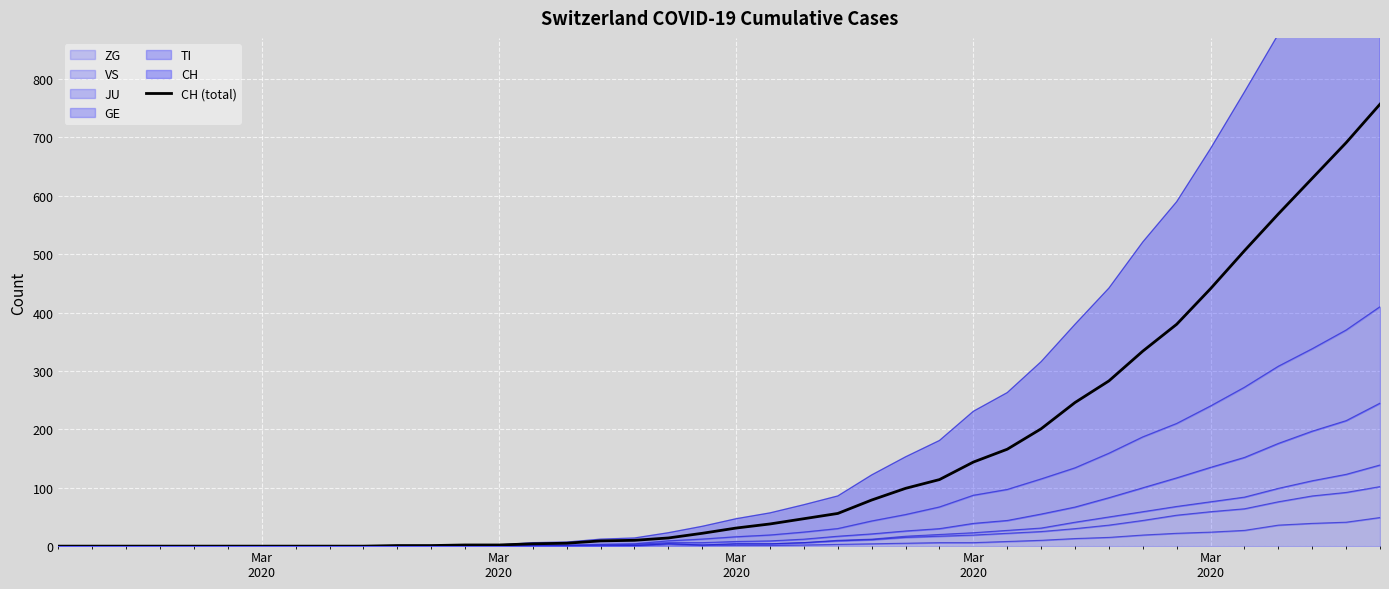

Reading left to right, transcribe all the data shown in this chart.

0	0	0	0	0	0	0	0	0	0	1	1	2	2	4	5	9	10	14	22	31	38	47	56	79	99	114	144	166	201	246	283	334	380	441	506	569	630	691	757